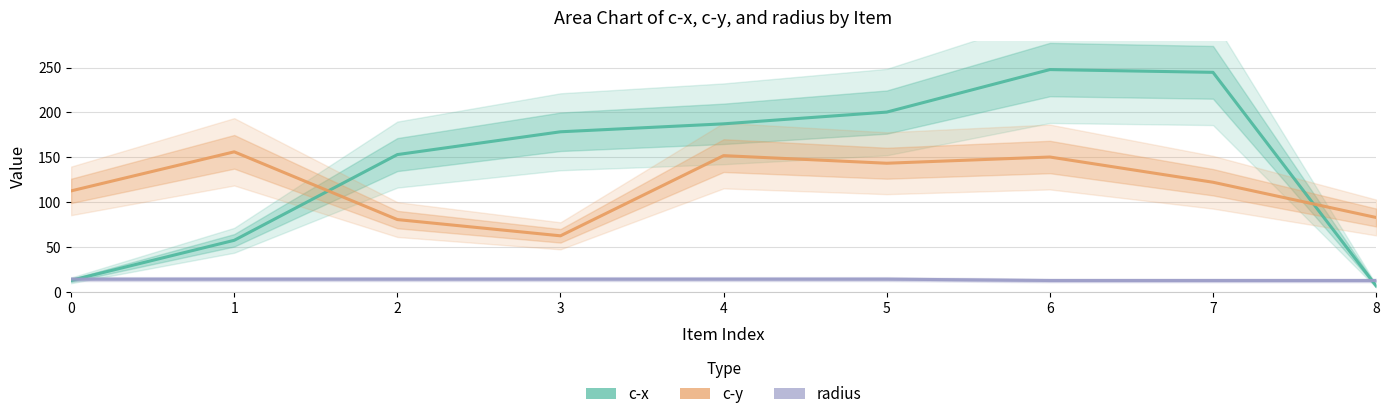

The value of c-y at 4 is 71.5. True or false?

False